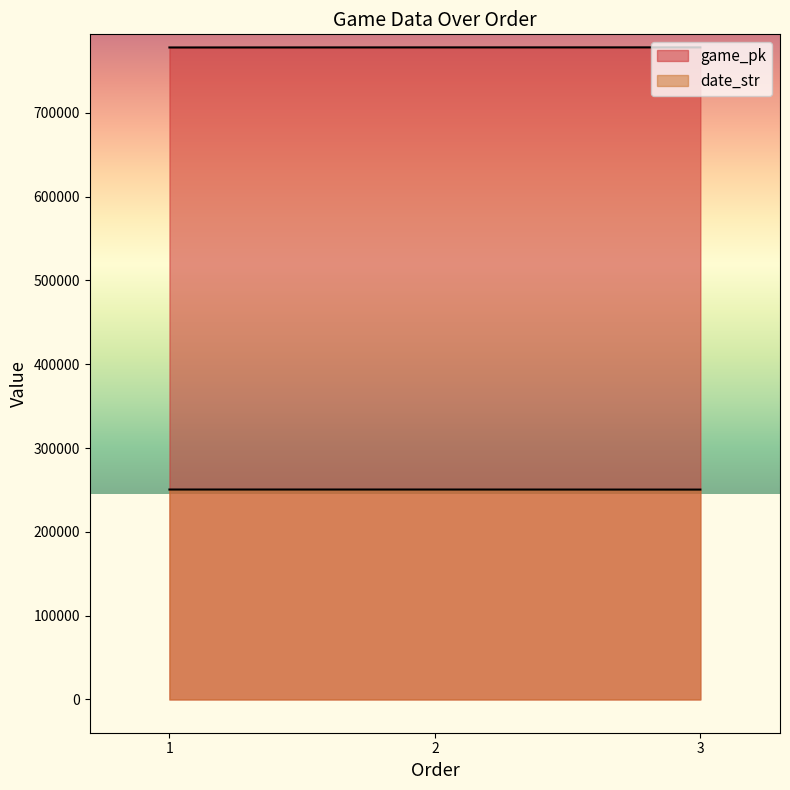

At which category is the sum across all series the highest?

2